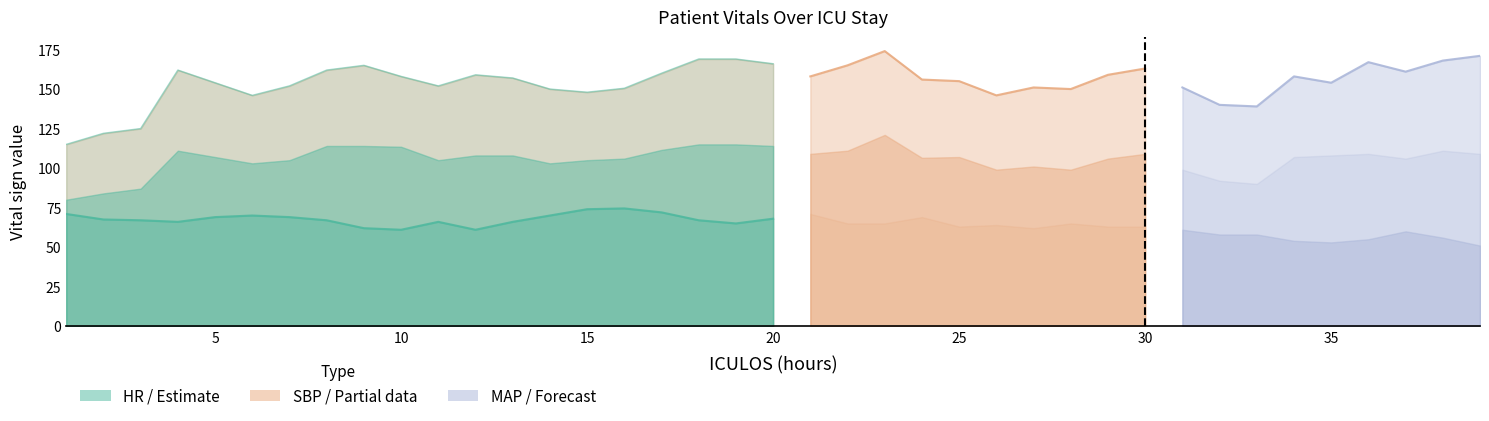

Which series has the largest total across all categories?

SBP